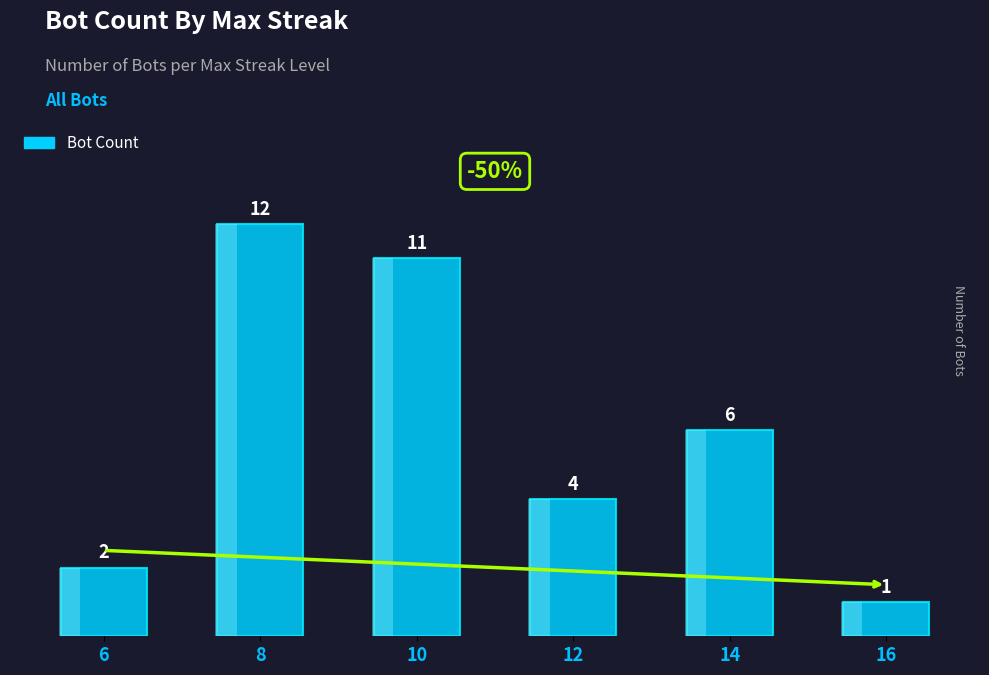

Reading left to right, transcribe all the data shown in this chart.

6=2	8=12	10=11	12=4	14=6	16=1